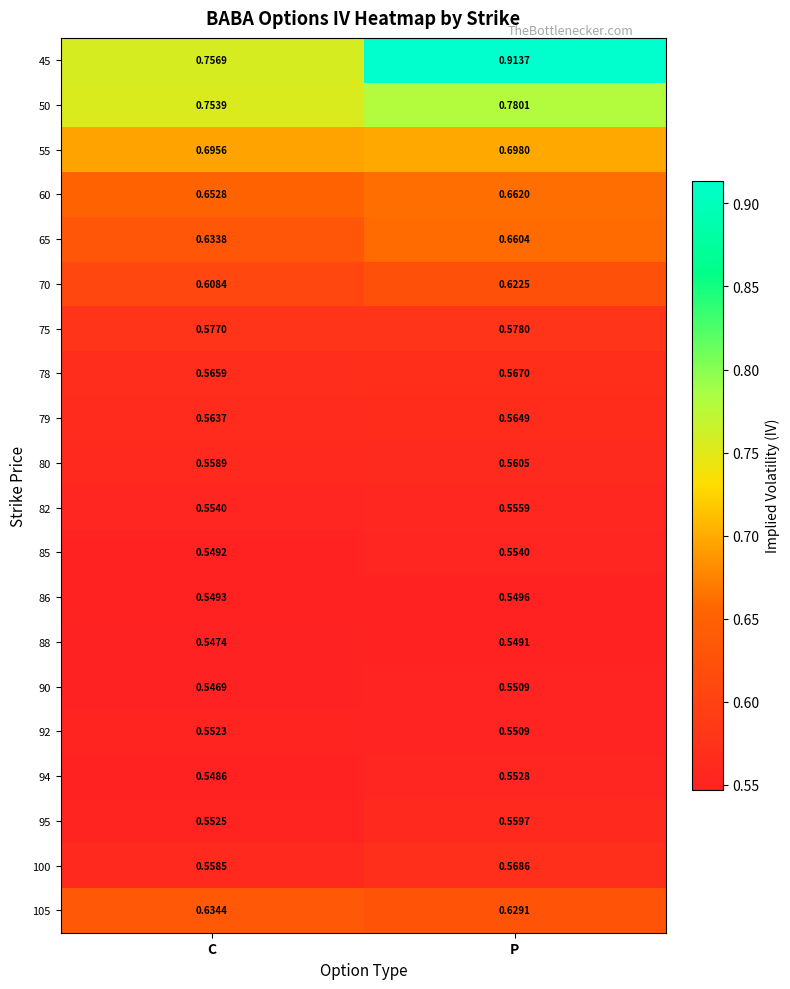

Is the value of 100 at C greater than the value of 60 at P?

No